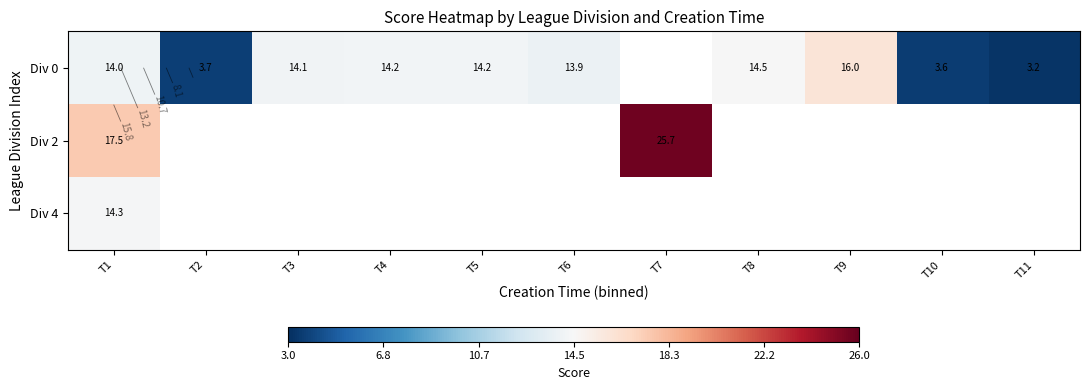

List the series in order of their peak value, lowest first.

Div 4, Div 0, Div 2